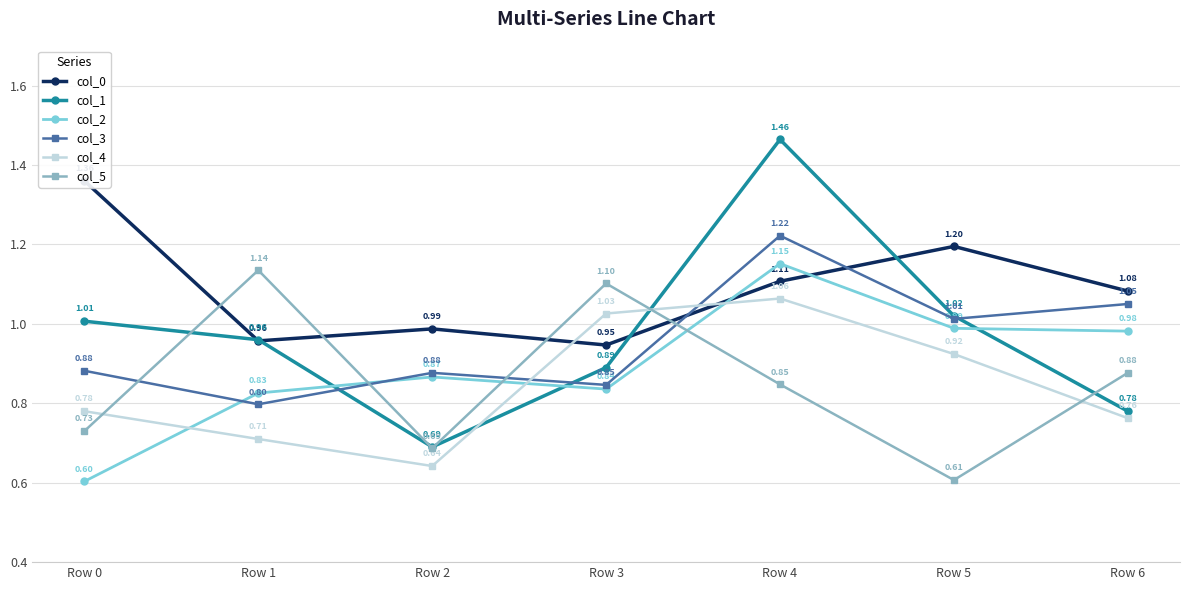

List the labels in order of col_3 value, smallest first.

Row 1, Row 3, Row 2, Row 0, Row 5, Row 6, Row 4